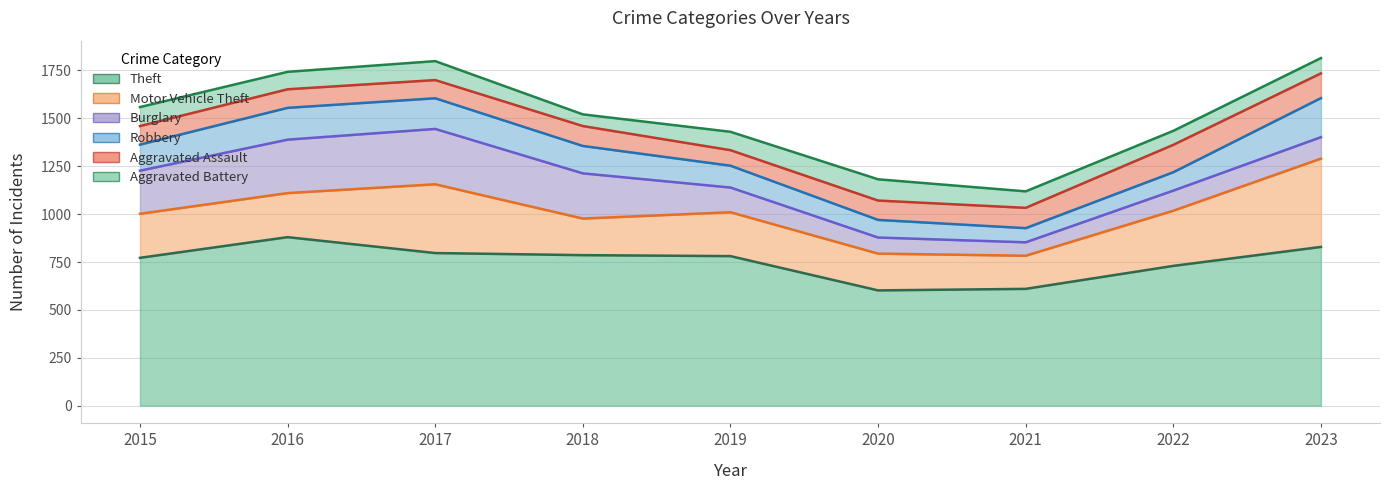

Which series has the largest total across all categories?

Theft